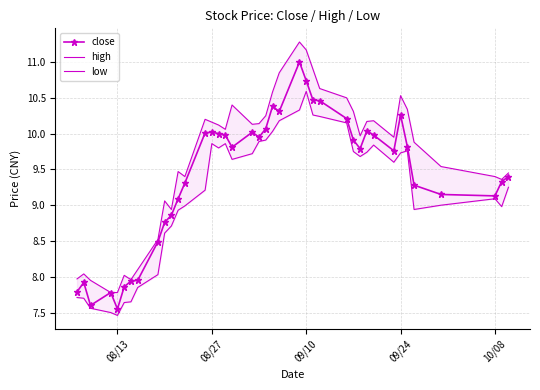

Reading left to right, what are all the values shown in this chart?

close: 7.8	7.9	7.6	7.8	7.5	7.9	7.9	8.0	8.5	8.8	8.9	9.1	9.3	10.0	10.0	10.0	10.0	9.8	10.0	9.9	10.1	10.4	10.3	11.0	10.7	10.5	10.5	10.2	9.9	9.8	10.0	10.0	9.8	10.3	9.8	9.3	9.2	9.1	9.3	9.4
high: 8.0	8.0	8.0	7.8	7.8	8.0	8.0	8.1	8.5	9.1	8.9	9.5	9.4	10.2	10.2	10.1	10.1	10.4	10.1	10.1	10.2	10.6	10.8	11.3	11.2	10.9	10.6	10.5	10.3	10.0	10.2	10.2	9.9	10.5	10.3	9.9	9.5	9.4	9.4	9.4
low: 7.7	7.7	7.6	7.5	7.5	7.6	7.7	7.8	8.0	8.6	8.7	8.9	9.0	9.2	9.9	9.8	9.9	9.6	9.7	9.9	9.9	10.0	10.2	10.3	10.6	10.3	10.2	10.2	9.8	9.7	9.7	9.8	9.6	9.7	9.8	8.9	9.0	9.1	9.0	9.2